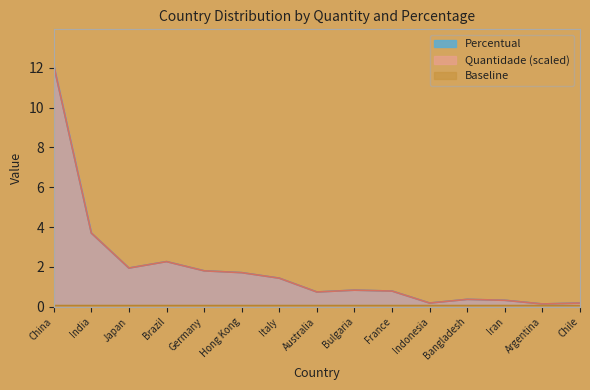

Which series has the largest range (max minus min)?

Percentual